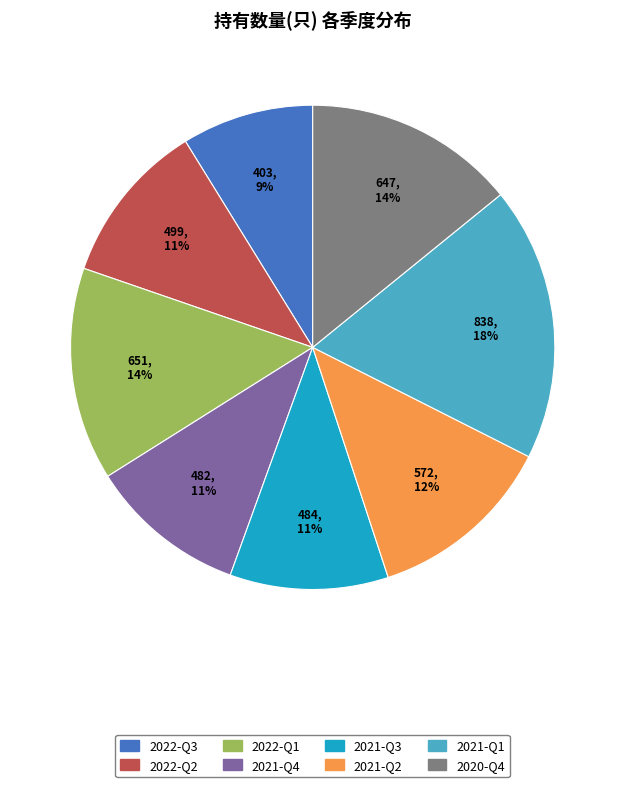

Which slice is the smallest?

2022-Q3